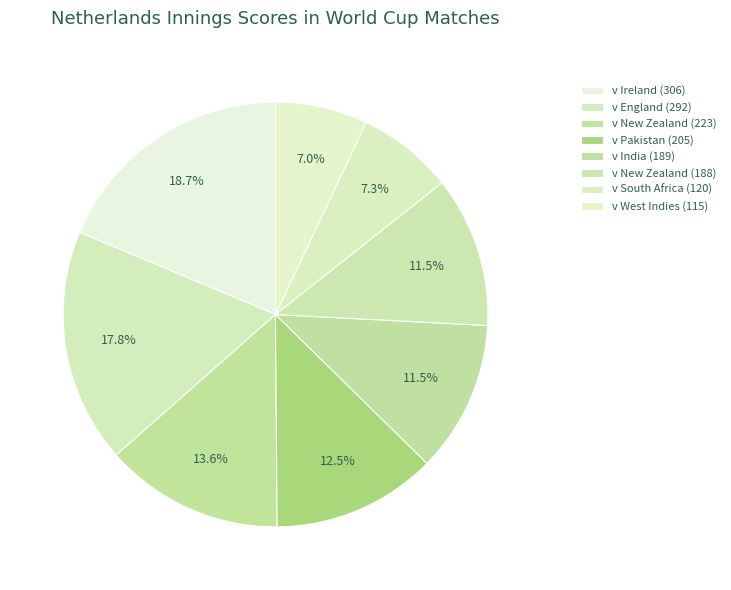

What percentage is NOT represented by v England (292)?

82.2%